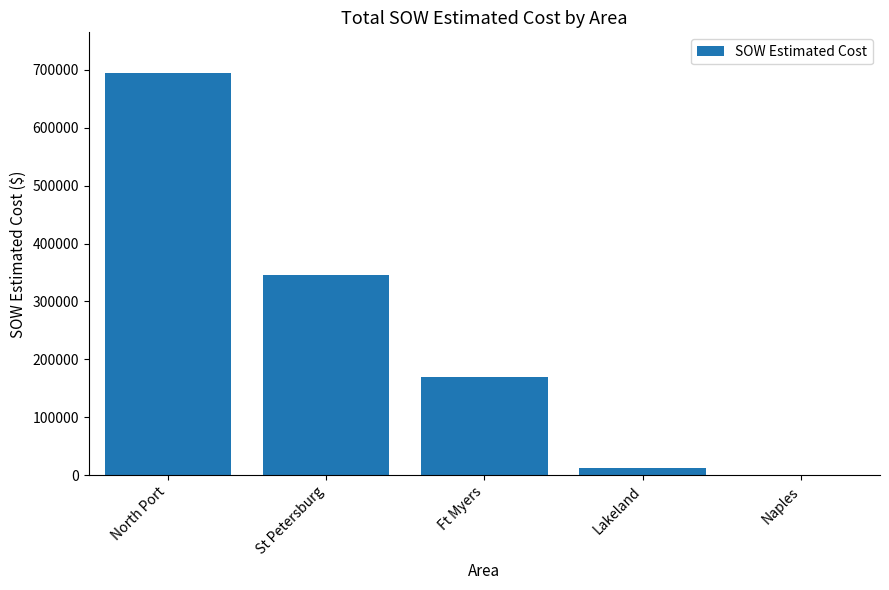

What is the sum of all values?

1224767.1